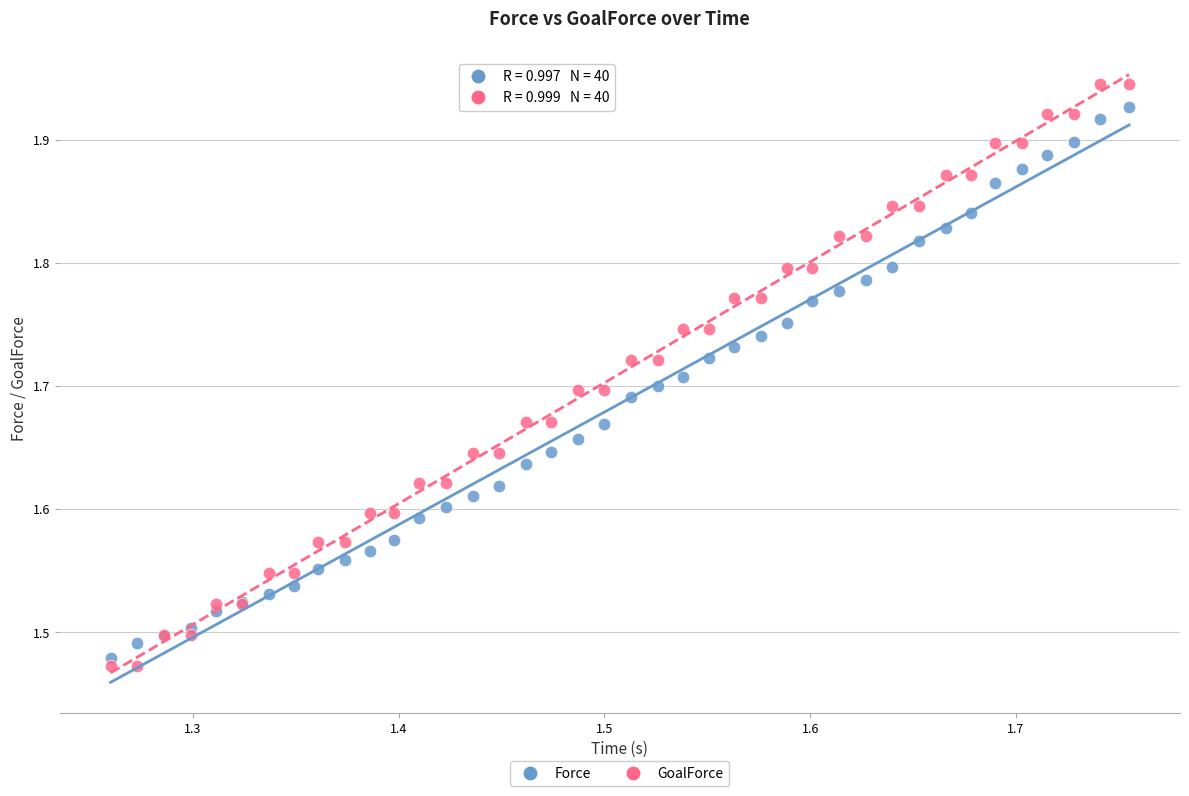

Which series reaches the maximum Y coordinate?

GoalForce